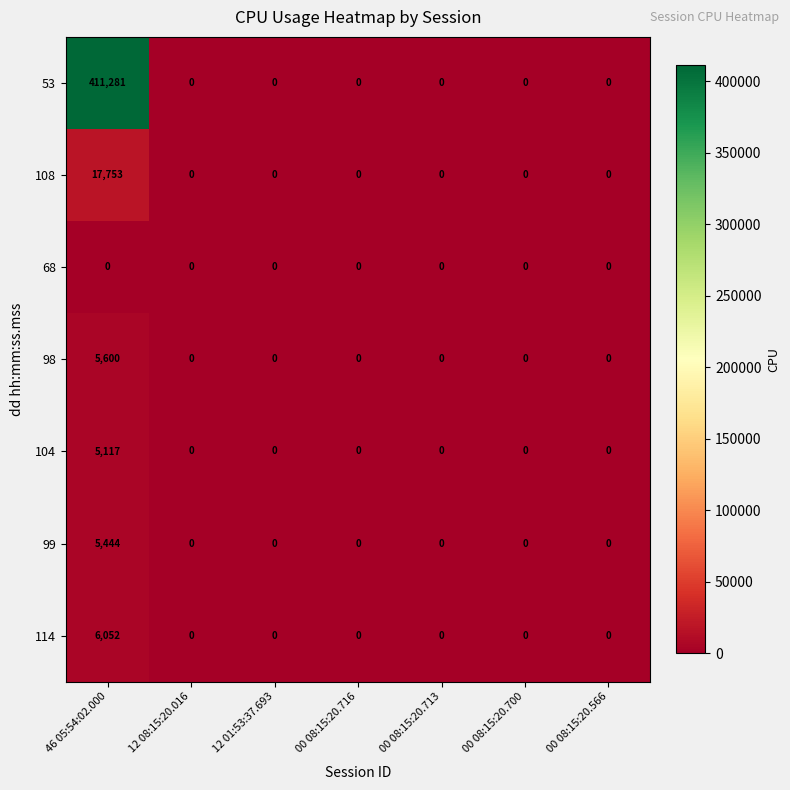

Which category has the highest value in the 104 series?

46 05:54:02.000